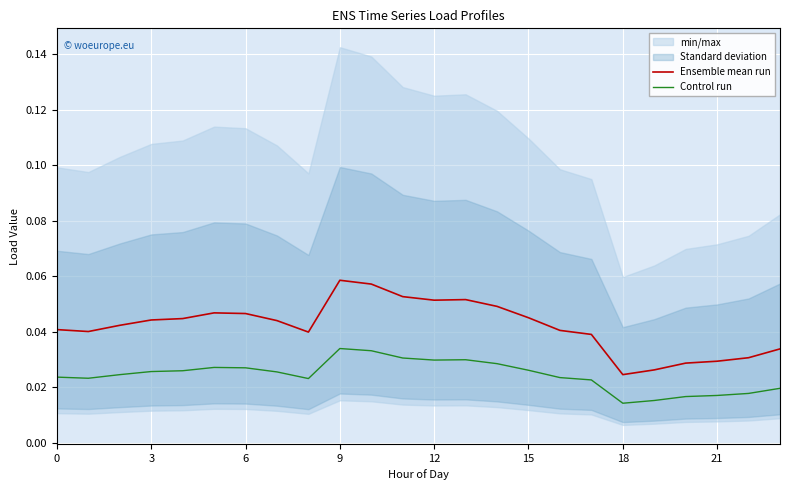

Is the value of Control run at 23 greater than the value of Ensemble mean run at 12?

No